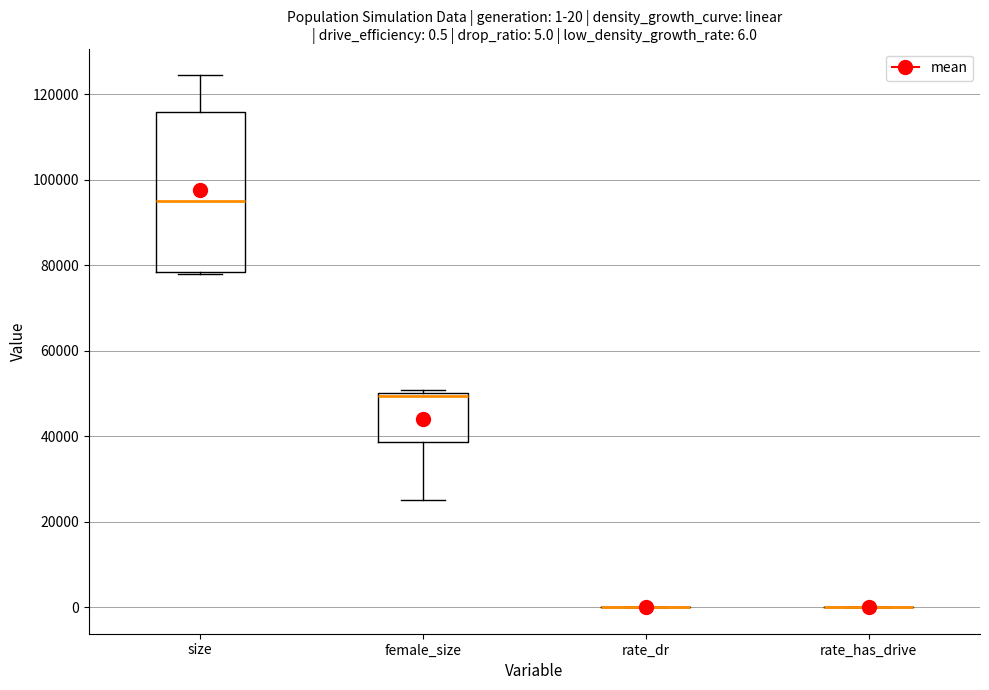

Comparing the boxes themselves (not the whiskers), which one is the tallest?

size